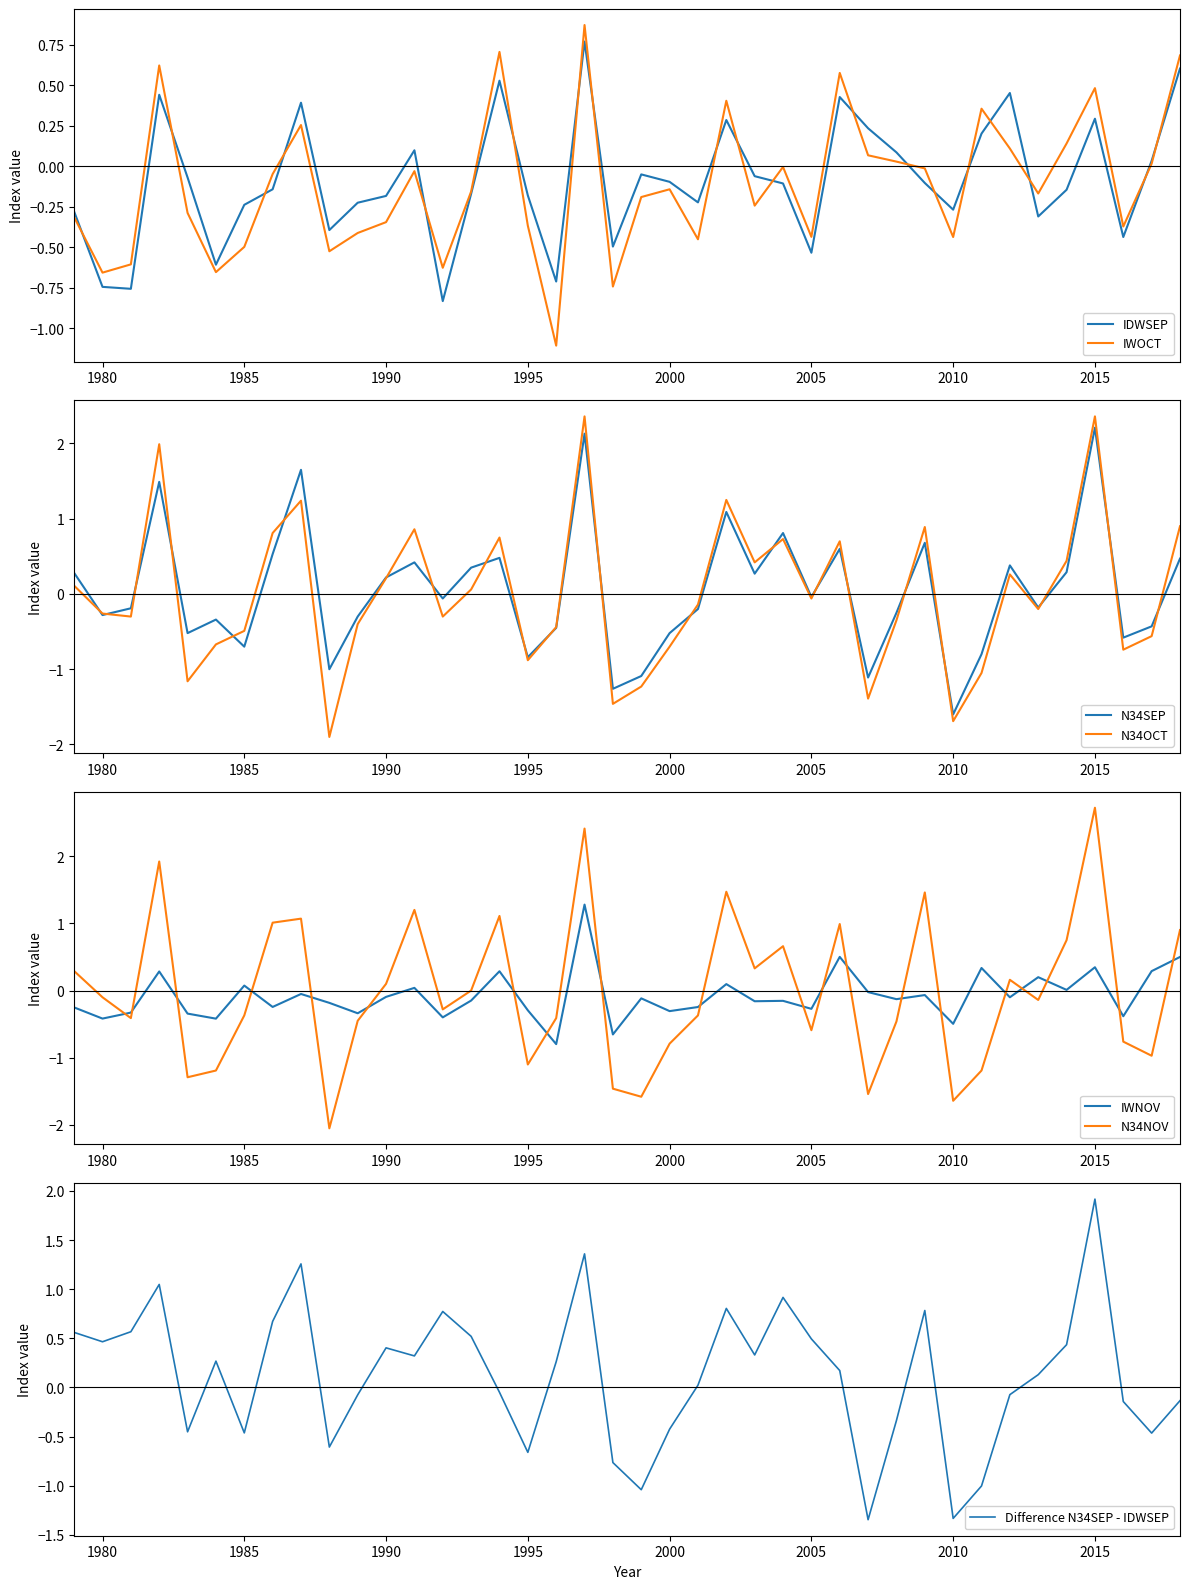

What is the minimum value for N34SEP?

-1.6